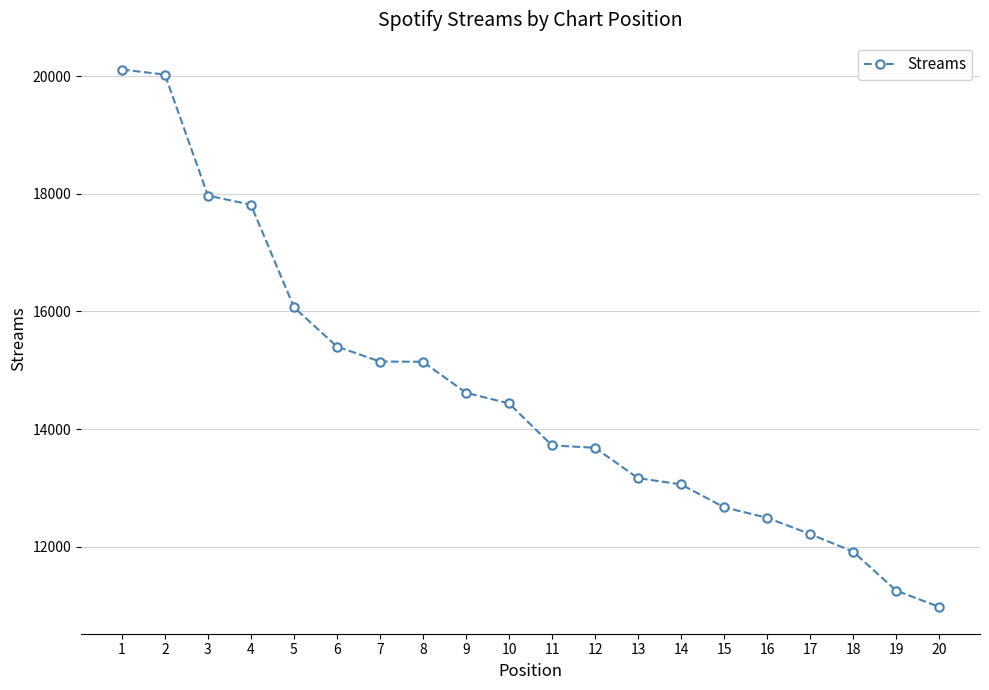

What is the smallest value displayed?

10973